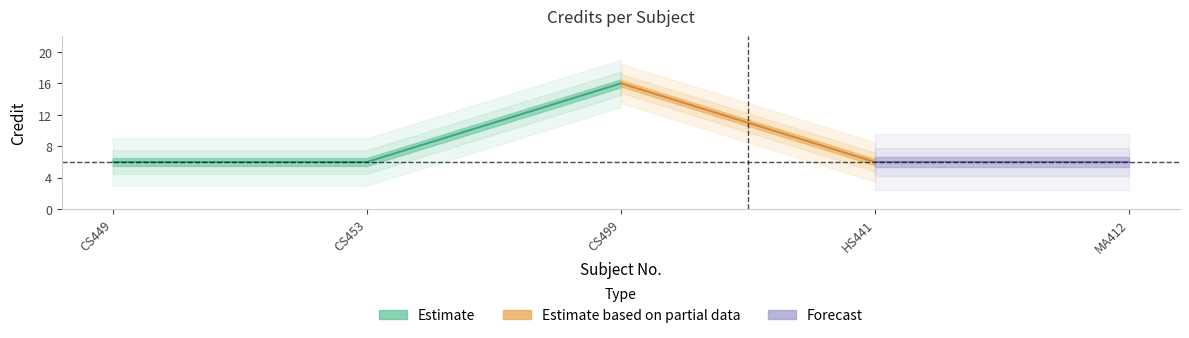

What is the sum of the values at CS453 and HS441?

12